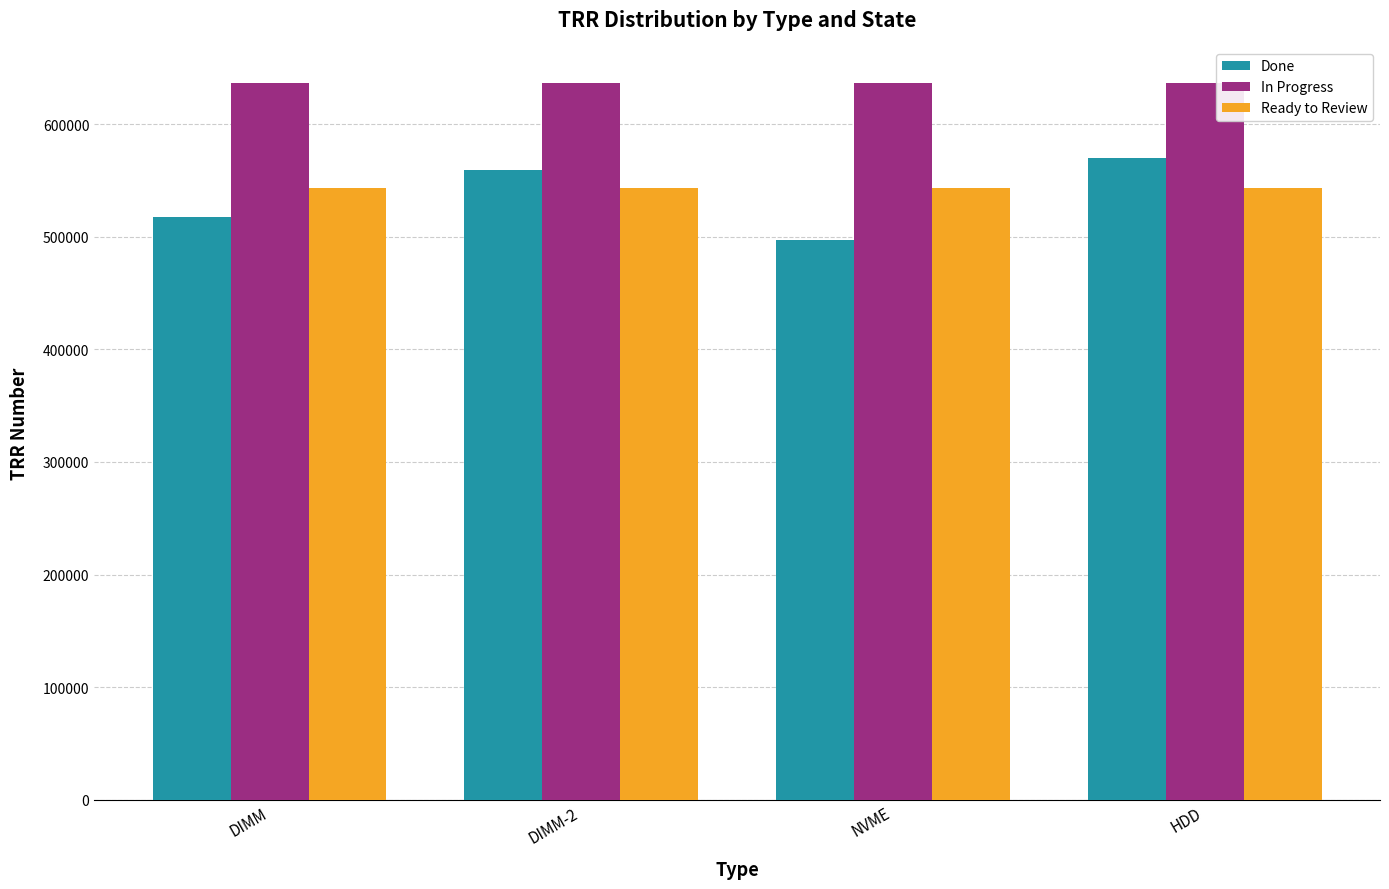

At DIMM, list the series in order from largest to smallest.

In Progress, Ready to Review, Done